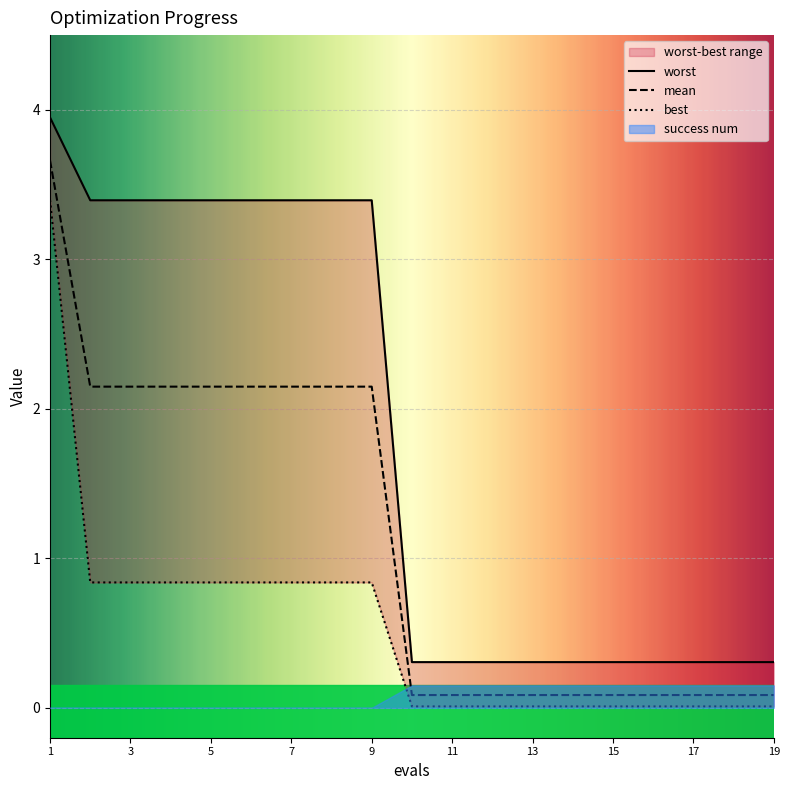

How many lines are shown in the chart?

3